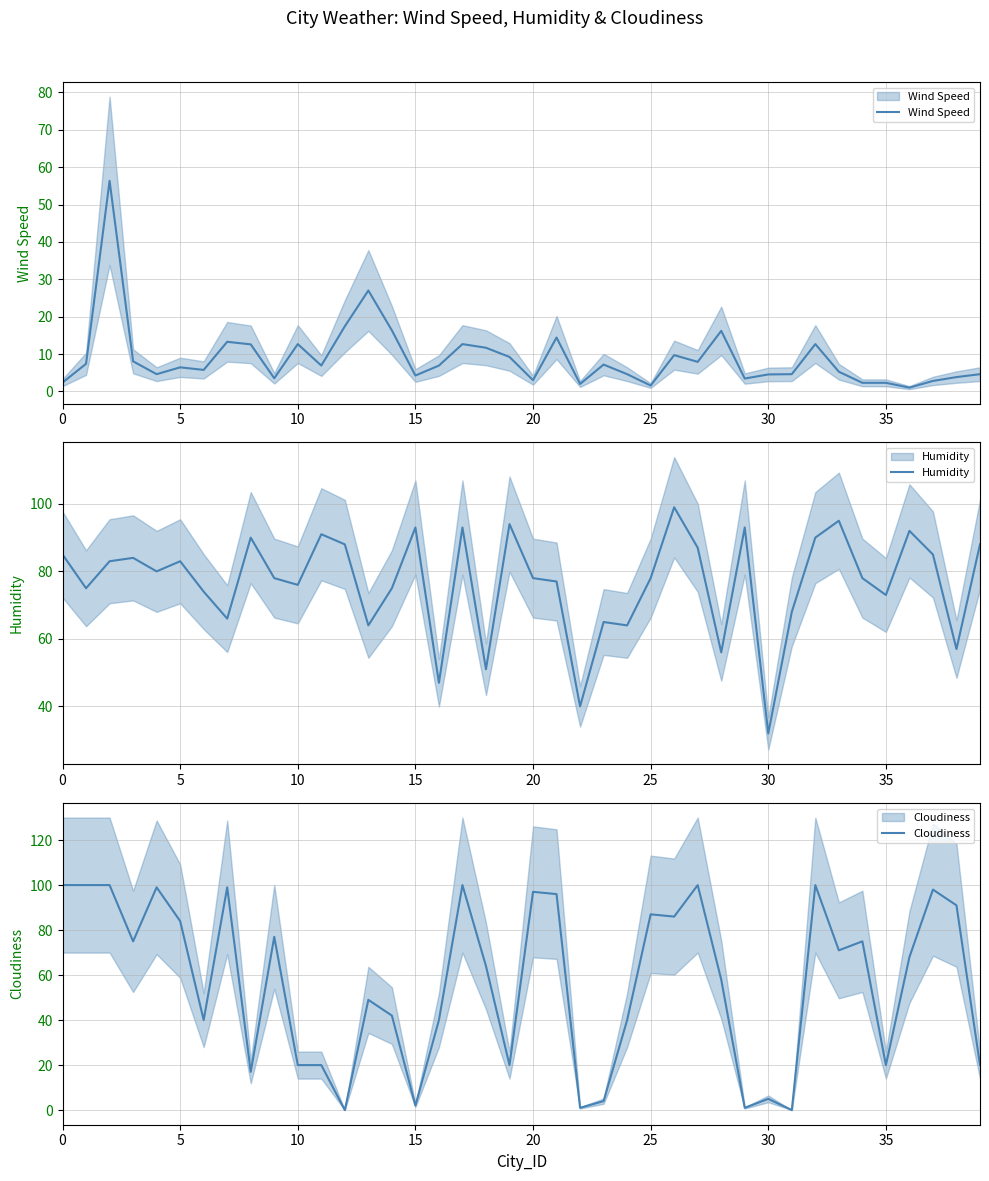

How many distinct data groups are displayed?

3